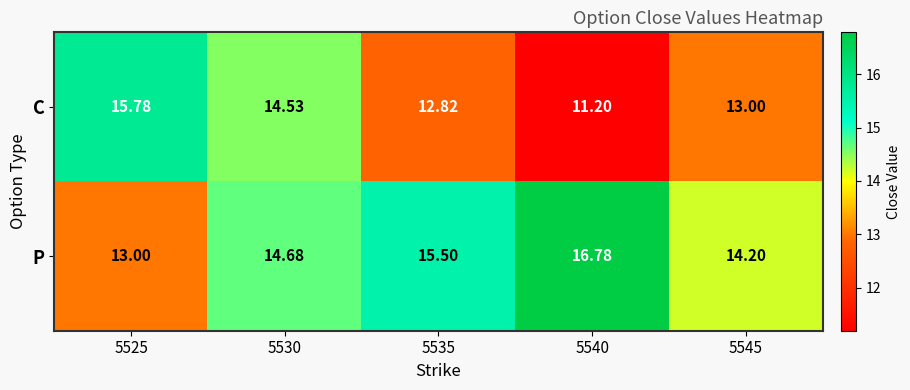

List the series in order of their peak value, highest first.

P, C